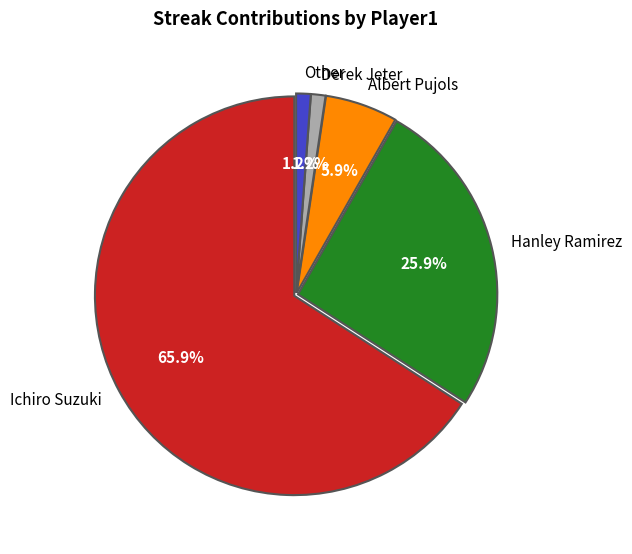

How many segments does this pie chart have?

5